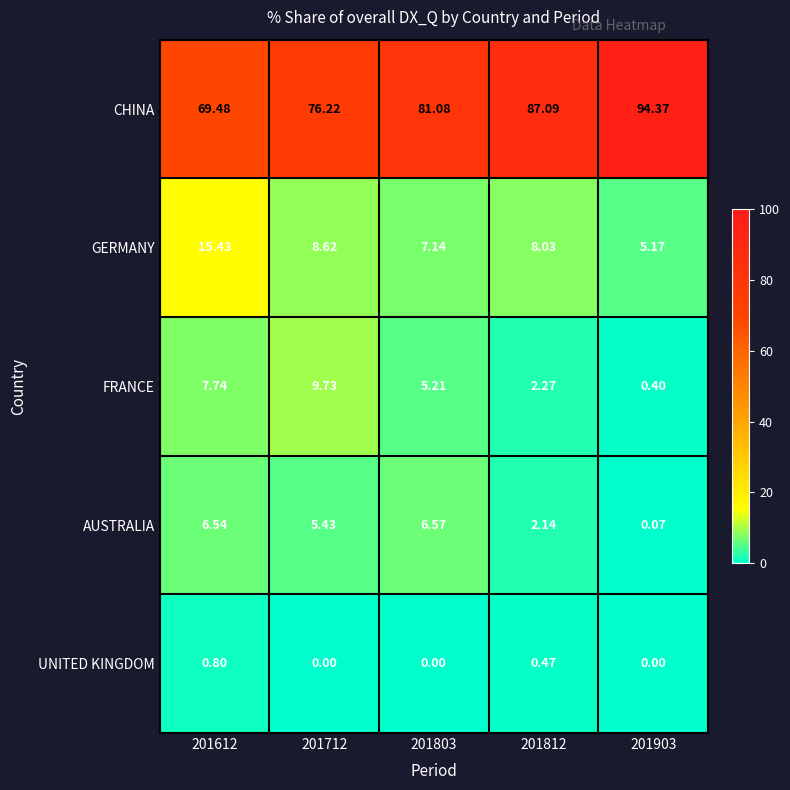

Is the value of CHINA at 201612 greater than the value of UNITED KINGDOM at 201803?

Yes